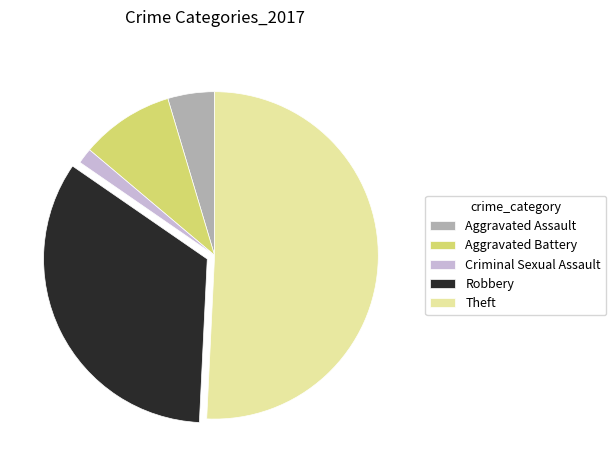

Which slice is the largest?

Theft